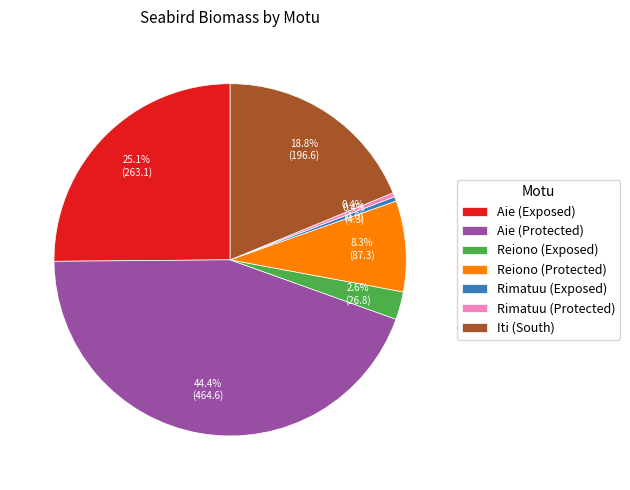

Combined, do Reiono (Protected) and Aie (Protected) account for over 50%?

Yes